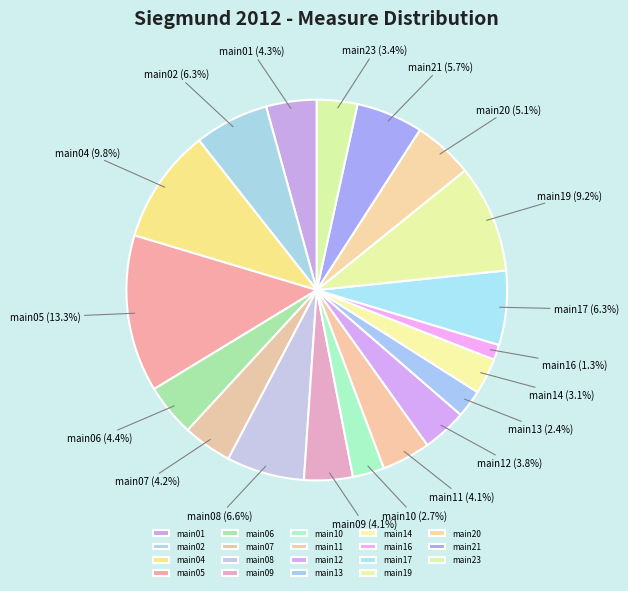

Do main23 and main02 together represent more than half of the pie?

No